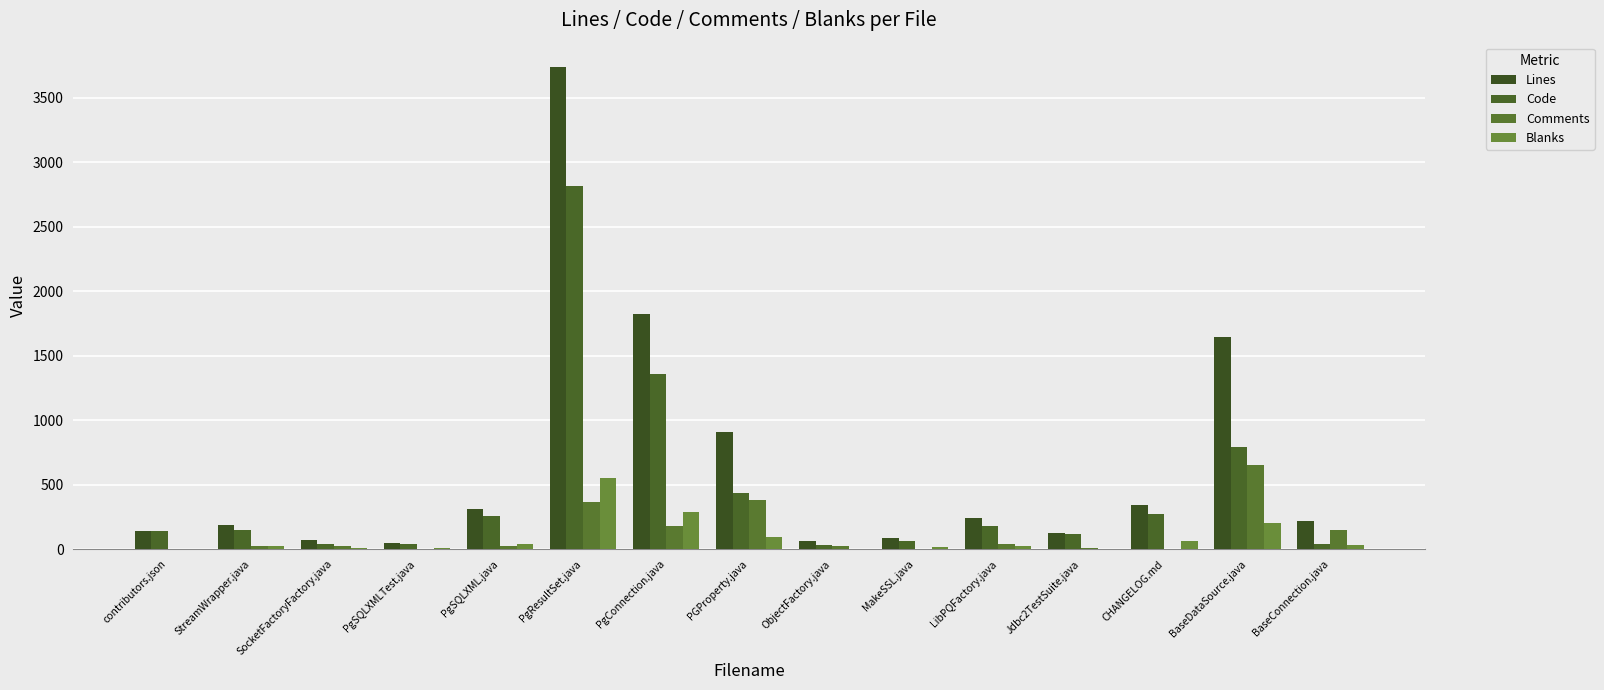

What is the maximum value shown in the chart?

3740